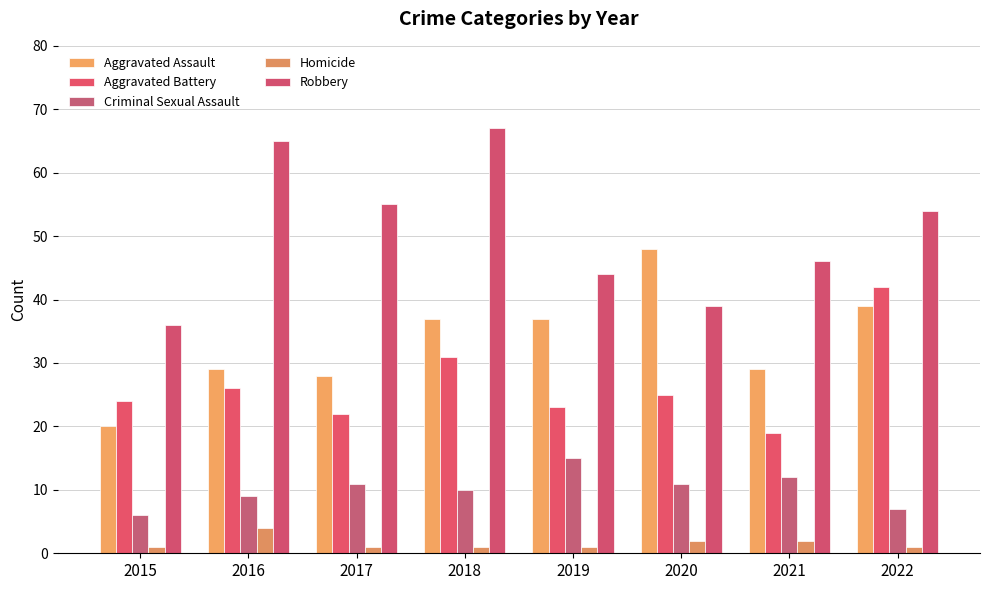

How many bars are there in each group?

5